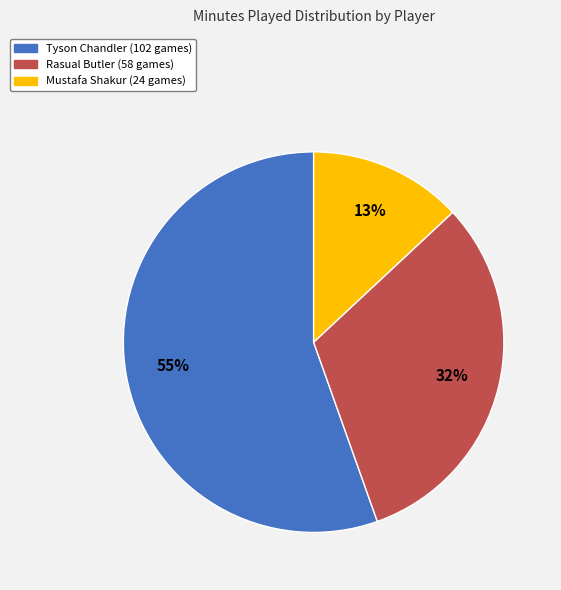

Which slice is the largest?

Tyson Chandler